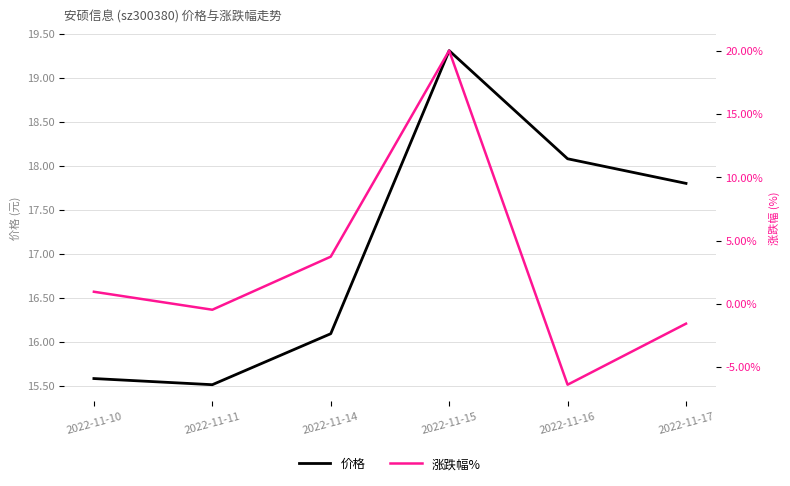

Does the chart display data point markers on the line(s)?

No